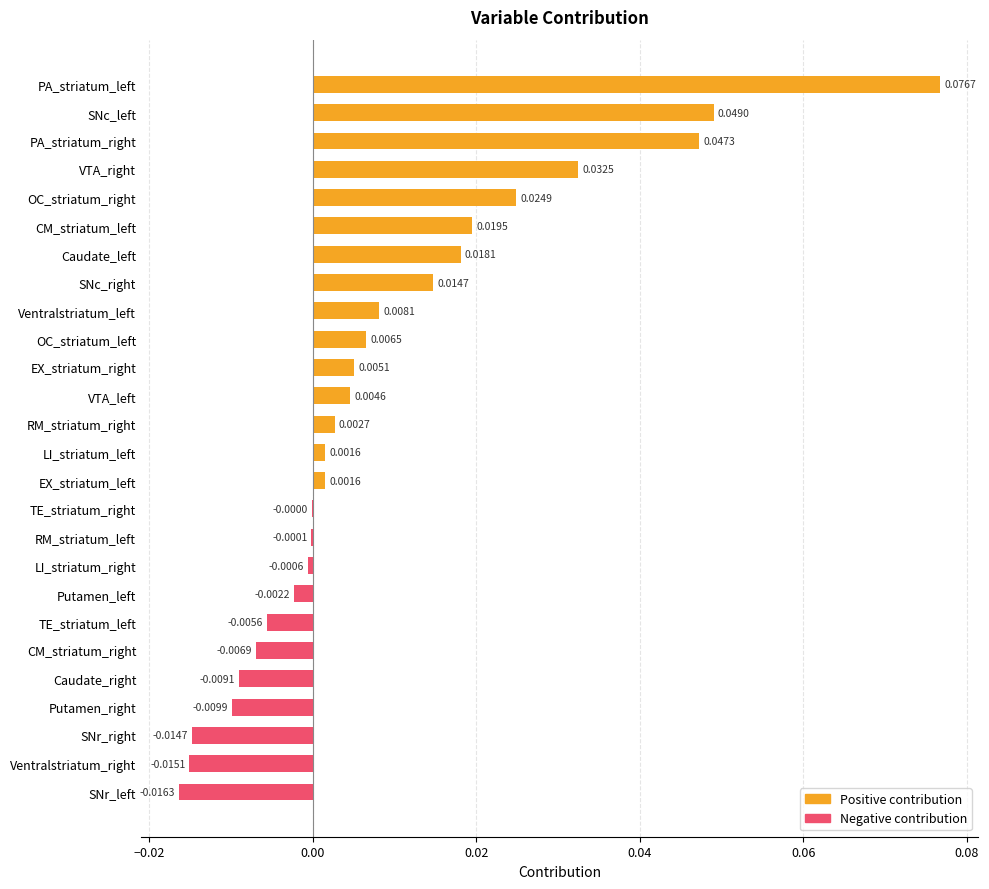

Where is the data nearest to the value 0?

TE_striatum_right